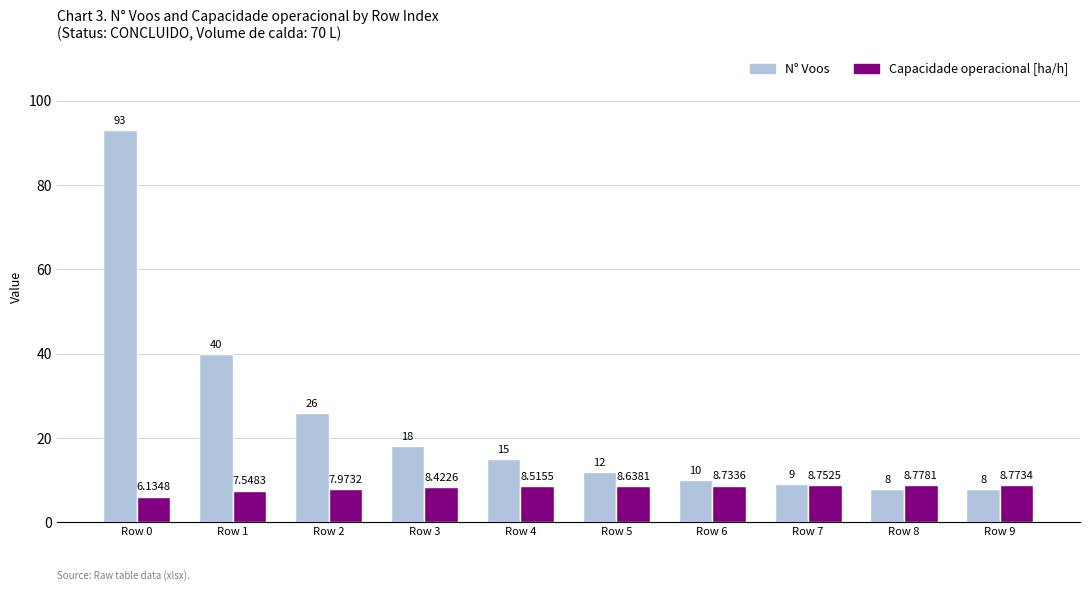

Between Row 2 and Row 9, which series saw the biggest shift?

N° Voos